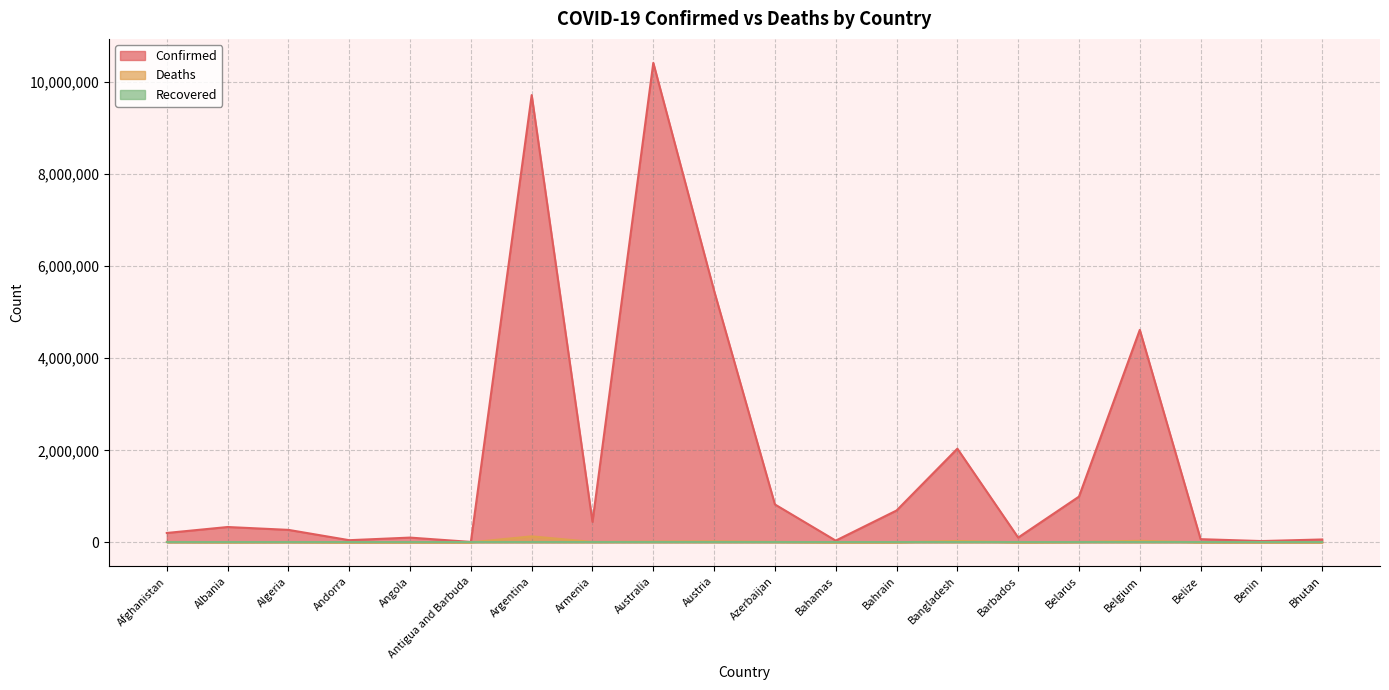

Rank the categories by Deaths value from lowest to highest.

Bhutan, Antigua and Barbuda, Andorra, Benin, Barbados, Belize, Bahamas, Bahrain, Angola, Albania, Algeria, Belarus, Afghanistan, Armenia, Azerbaijan, Australia, Austria, Bangladesh, Belgium, Argentina